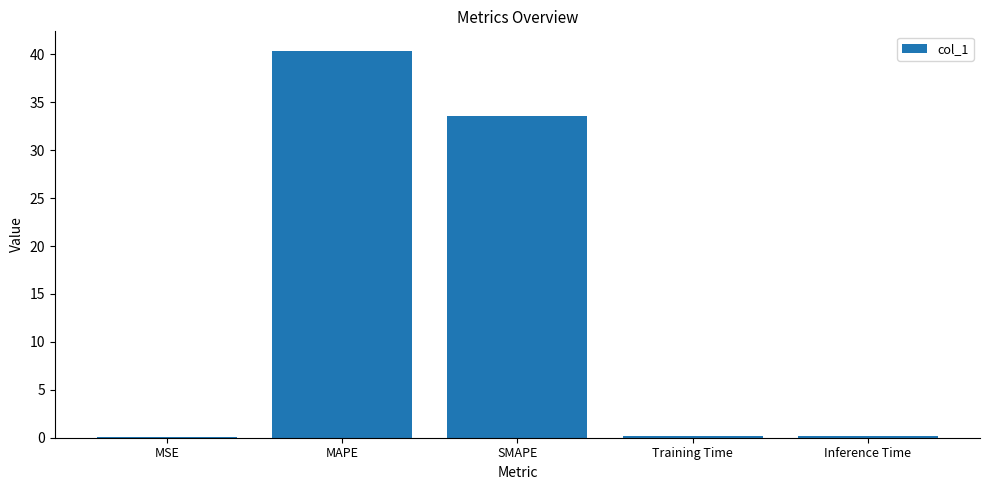

What value does the data have at Inference Time?

0.2